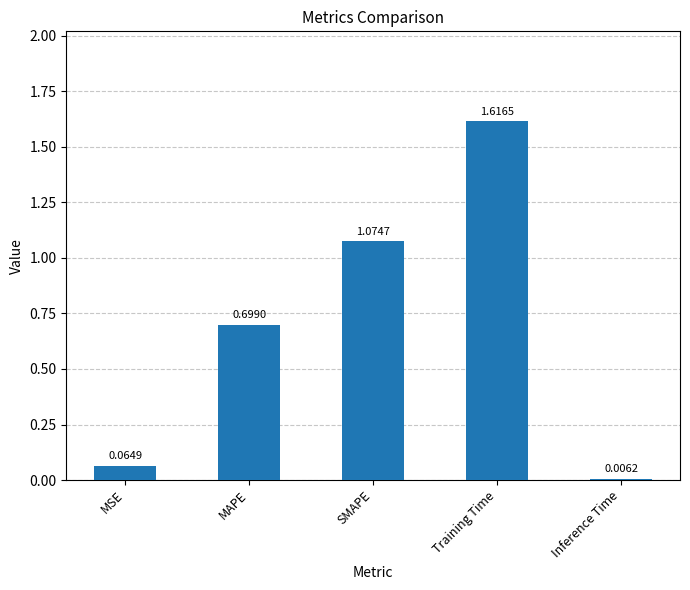

At which category does the chart reach its minimum across all series?

Inference Time